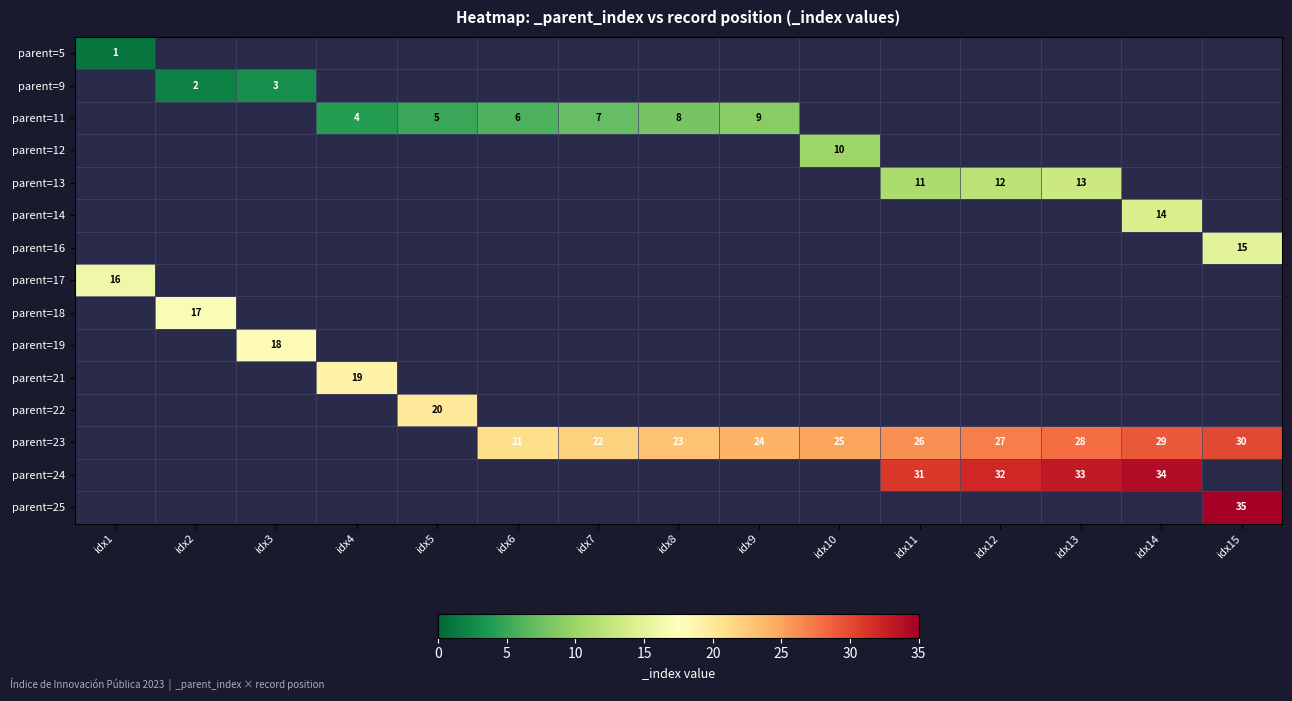

What is the smallest value displayed?

1.0